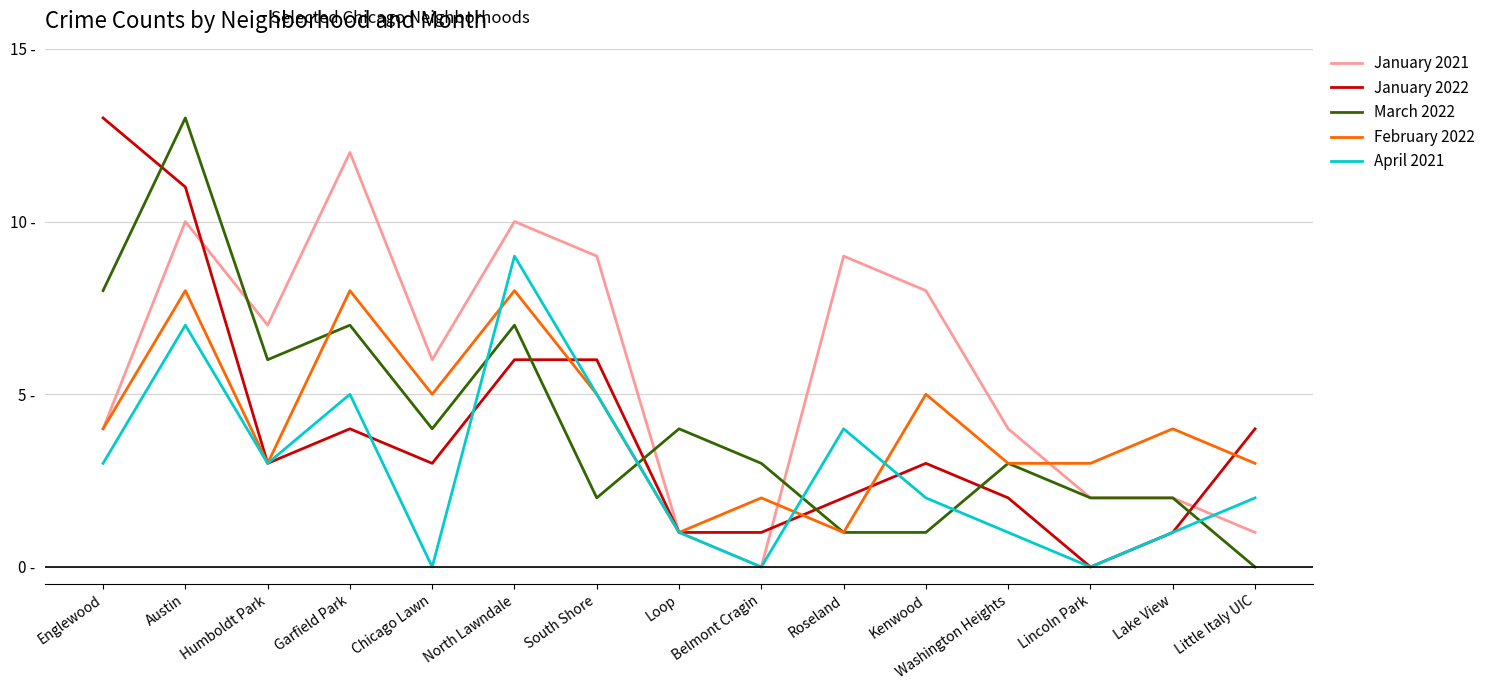

What is the total value across all series at North Lawndale?

40